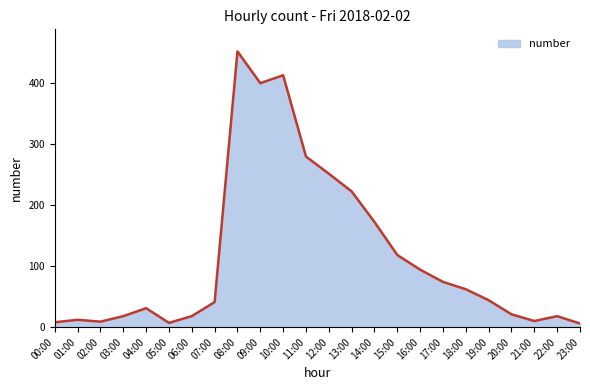

Count the number of data series in this chart.

1